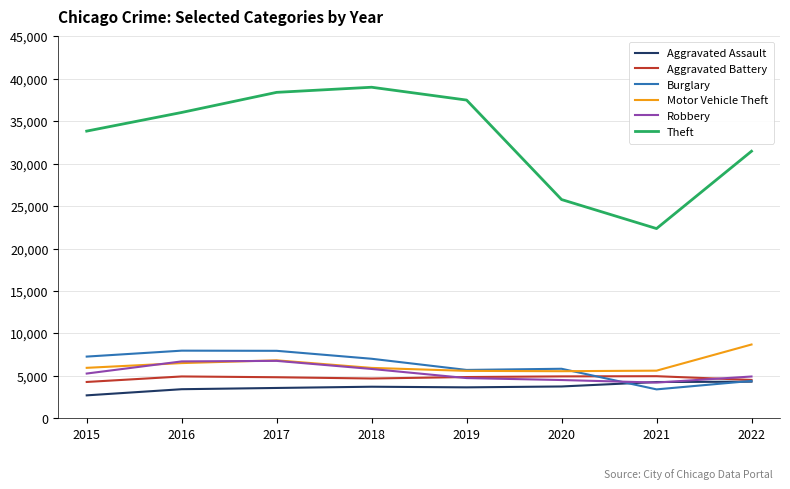

Read the Theft value at 2015.

33832